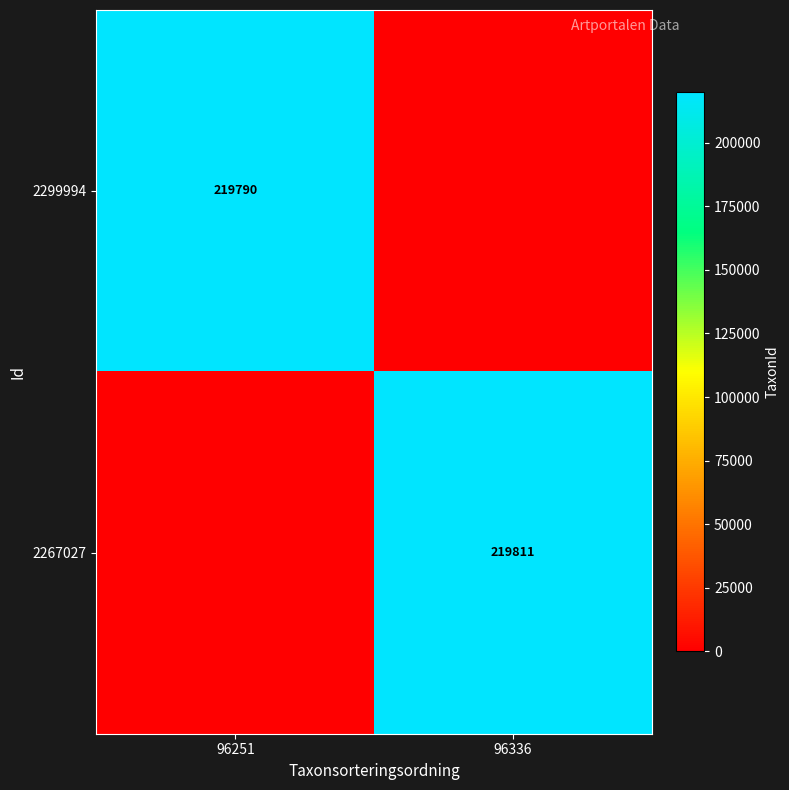

Is it true that 2299994 equals 219790 at 96251?

True